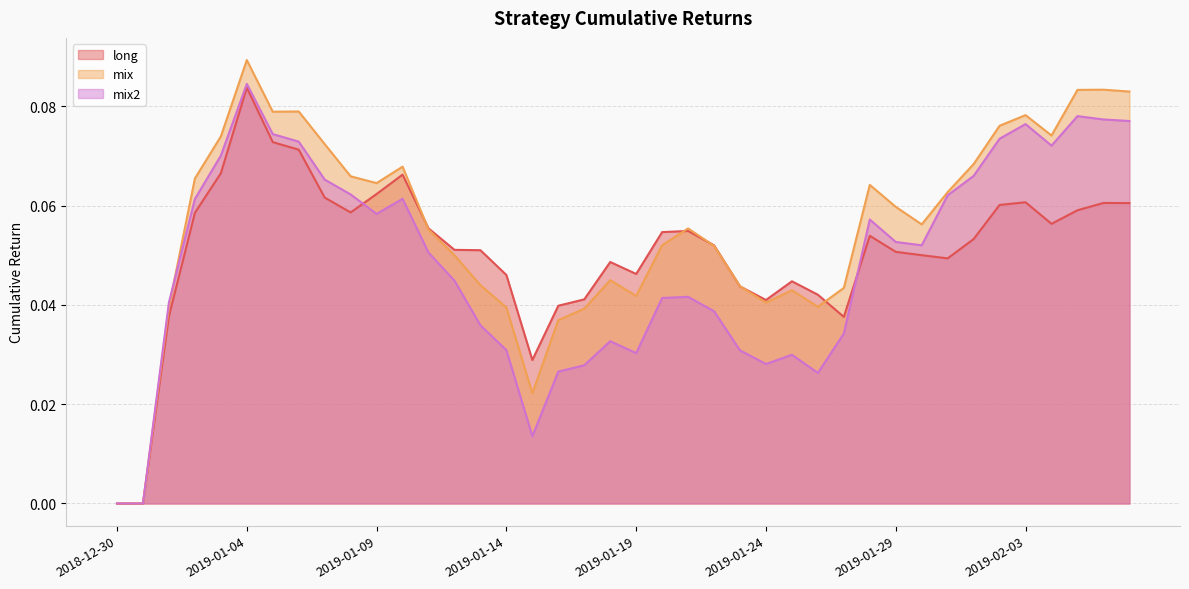

How many interior local peaks does the mix series have?

9